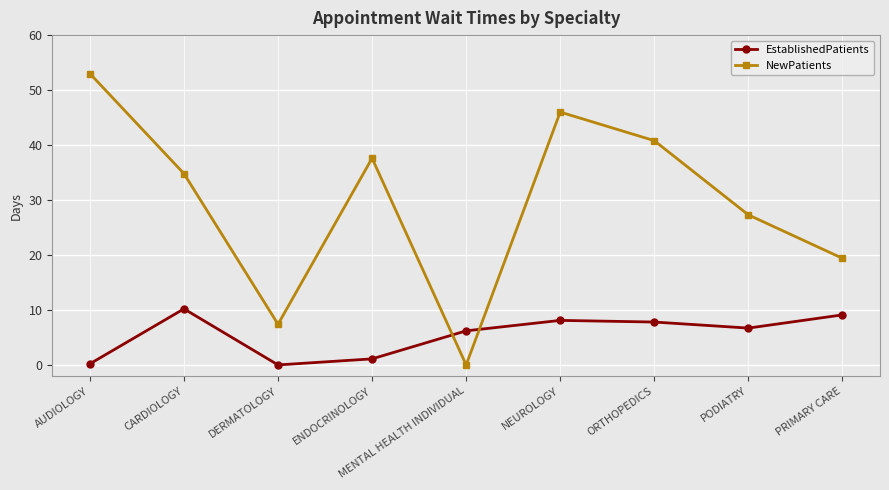

At ENDOCRINOLOGY, list the series in order from largest to smallest.

NewPatients, EstablishedPatients